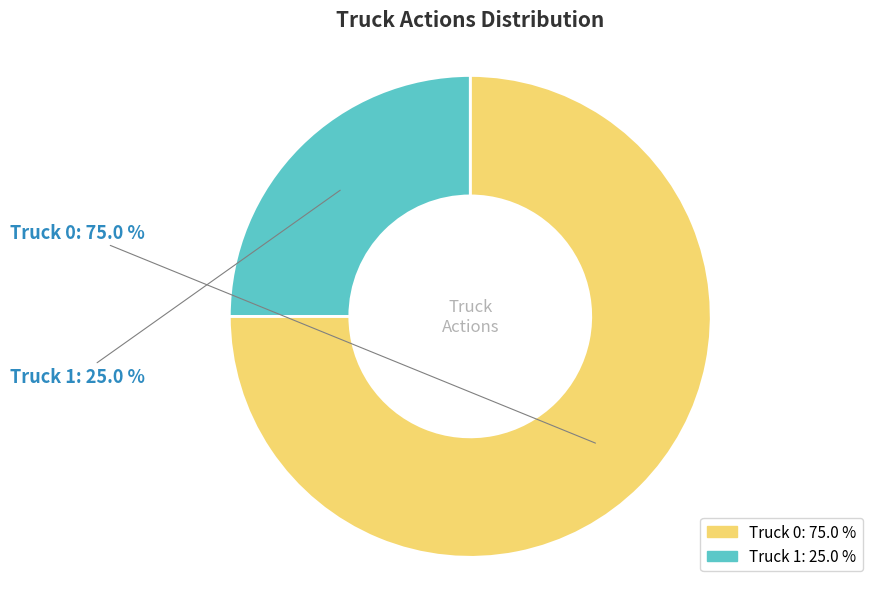

To the nearest percent, what percentage of the pie is Truck 1?

25%